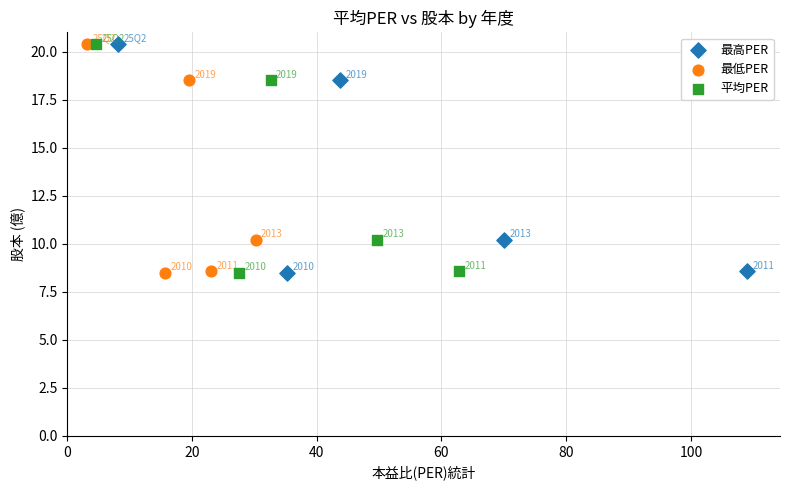

What are all the series names shown in the legend?

最高PER, 最低PER, 平均PER